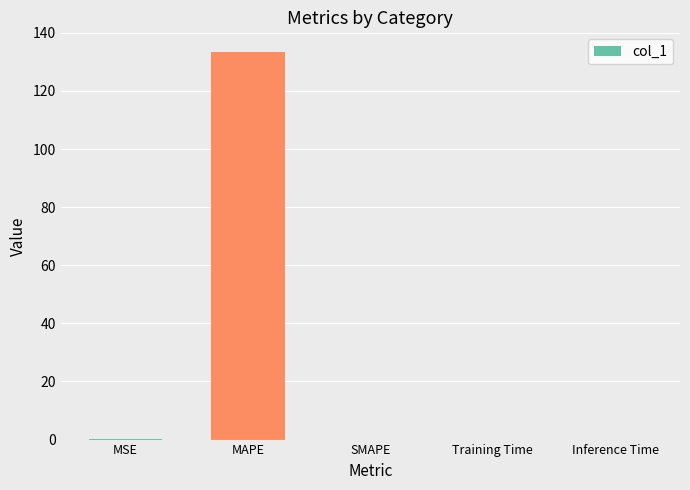

Are the bars horizontal?

No